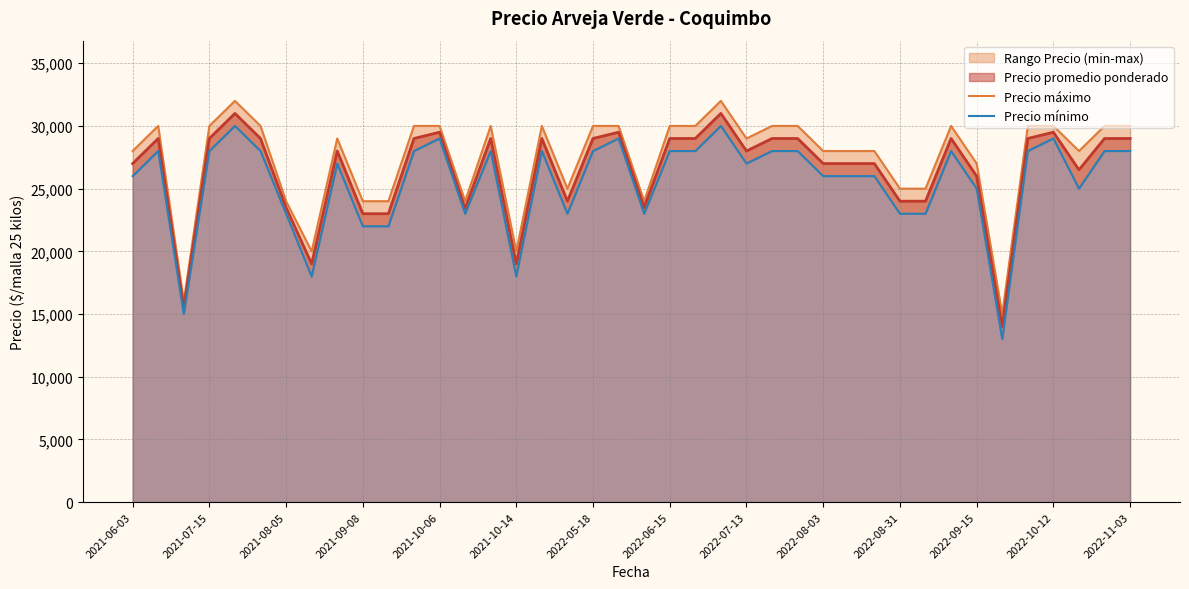

What is the maximum value for Precio promedio ponderado?

31000